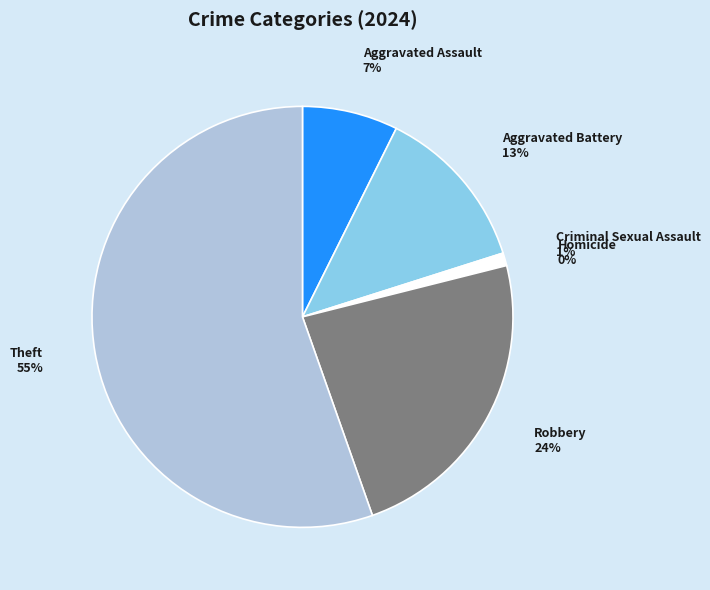

To the nearest percent, what is the difference between the largest and smallest slice percentages?

55%